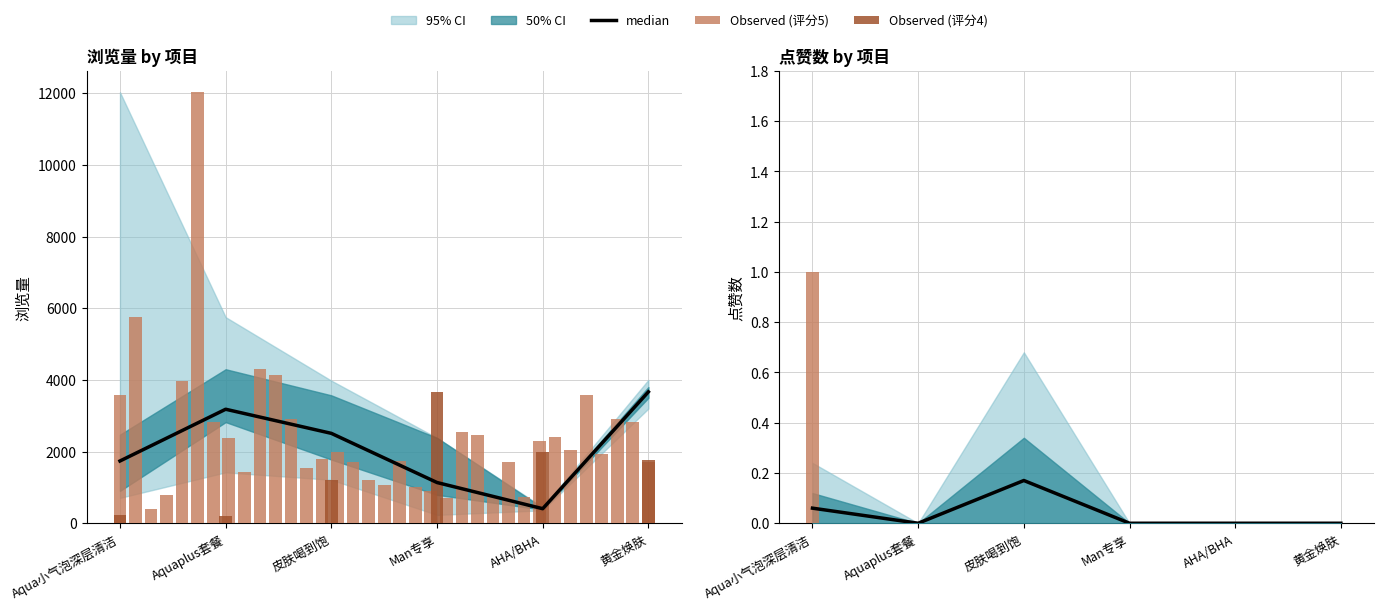

Is it true that 浏览量 equals 367 at 1?

False